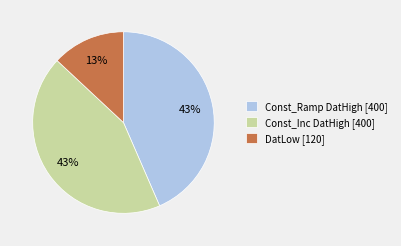

Which slice is the smallest?

DatLow [120]